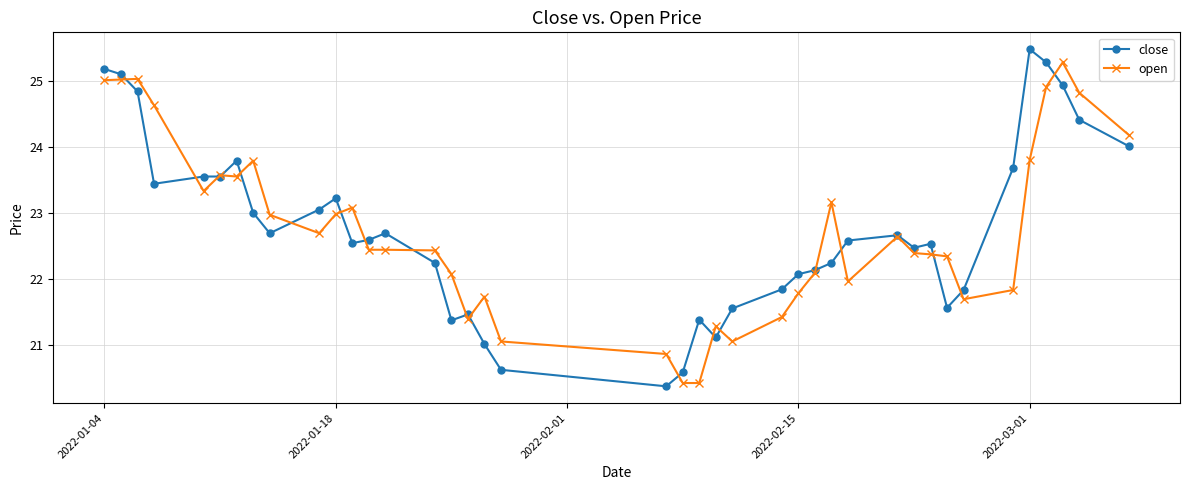

True or false: open has more than 1 points higher than both neighbors.

True